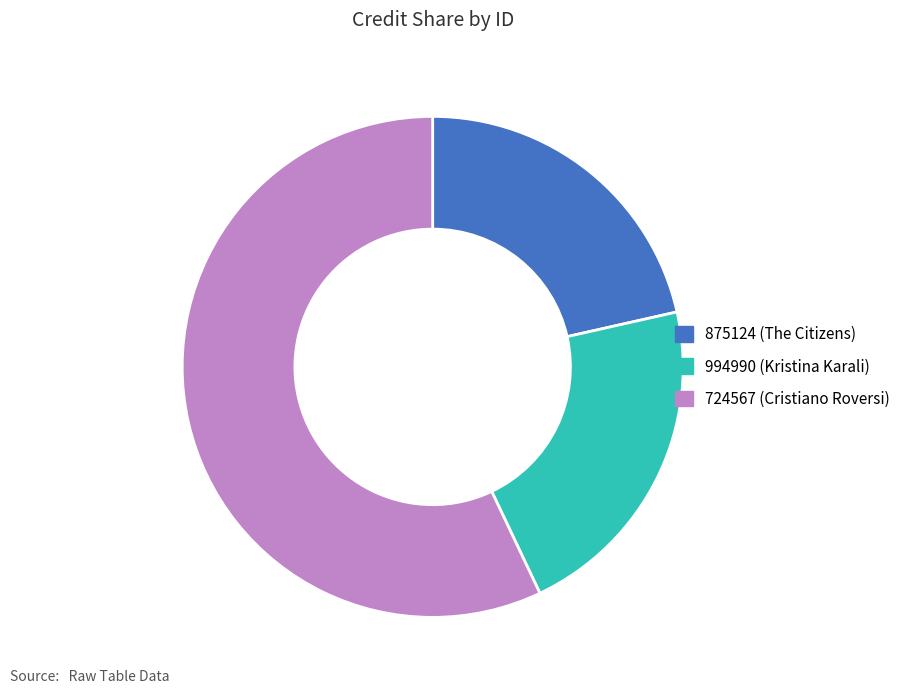

How many segments does this pie chart have?

3